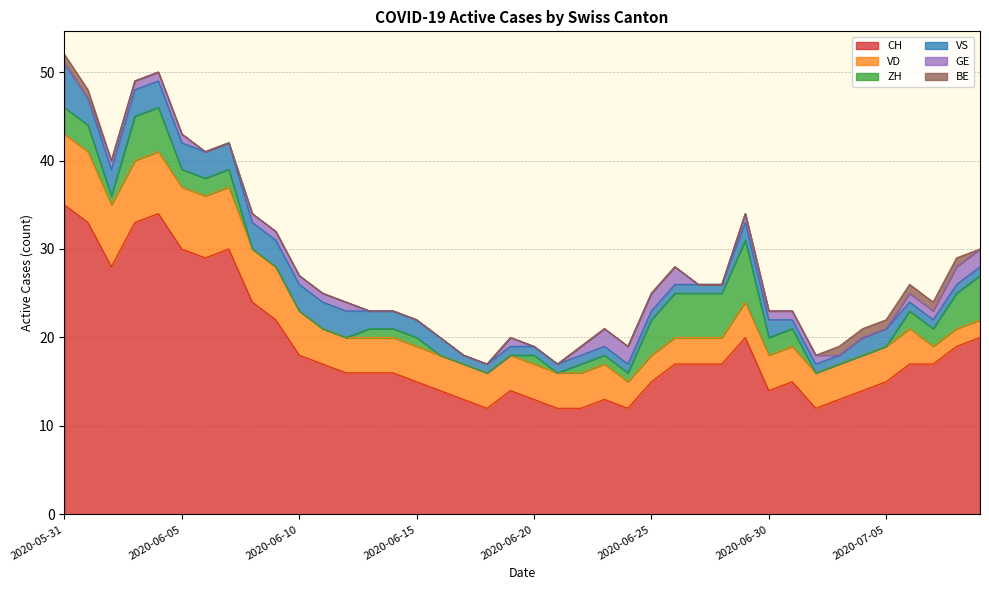

What are all the series names shown in the legend?

CH, VD, ZH, VS, GE, BE